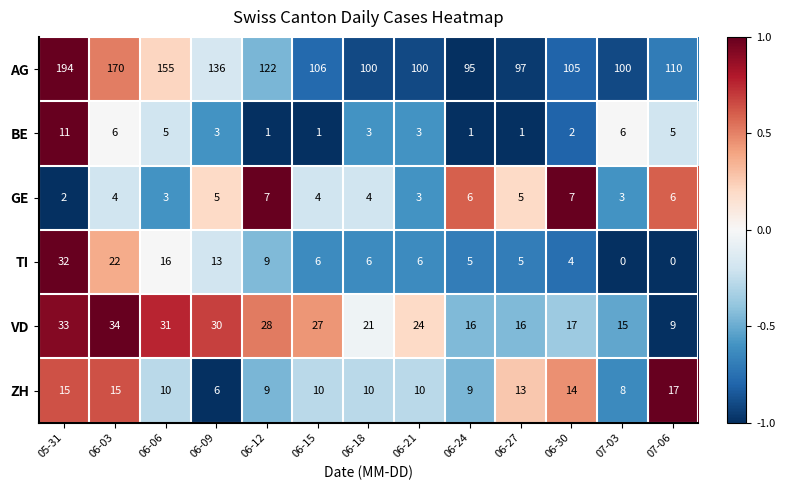

How many series are shown in this chart?

6